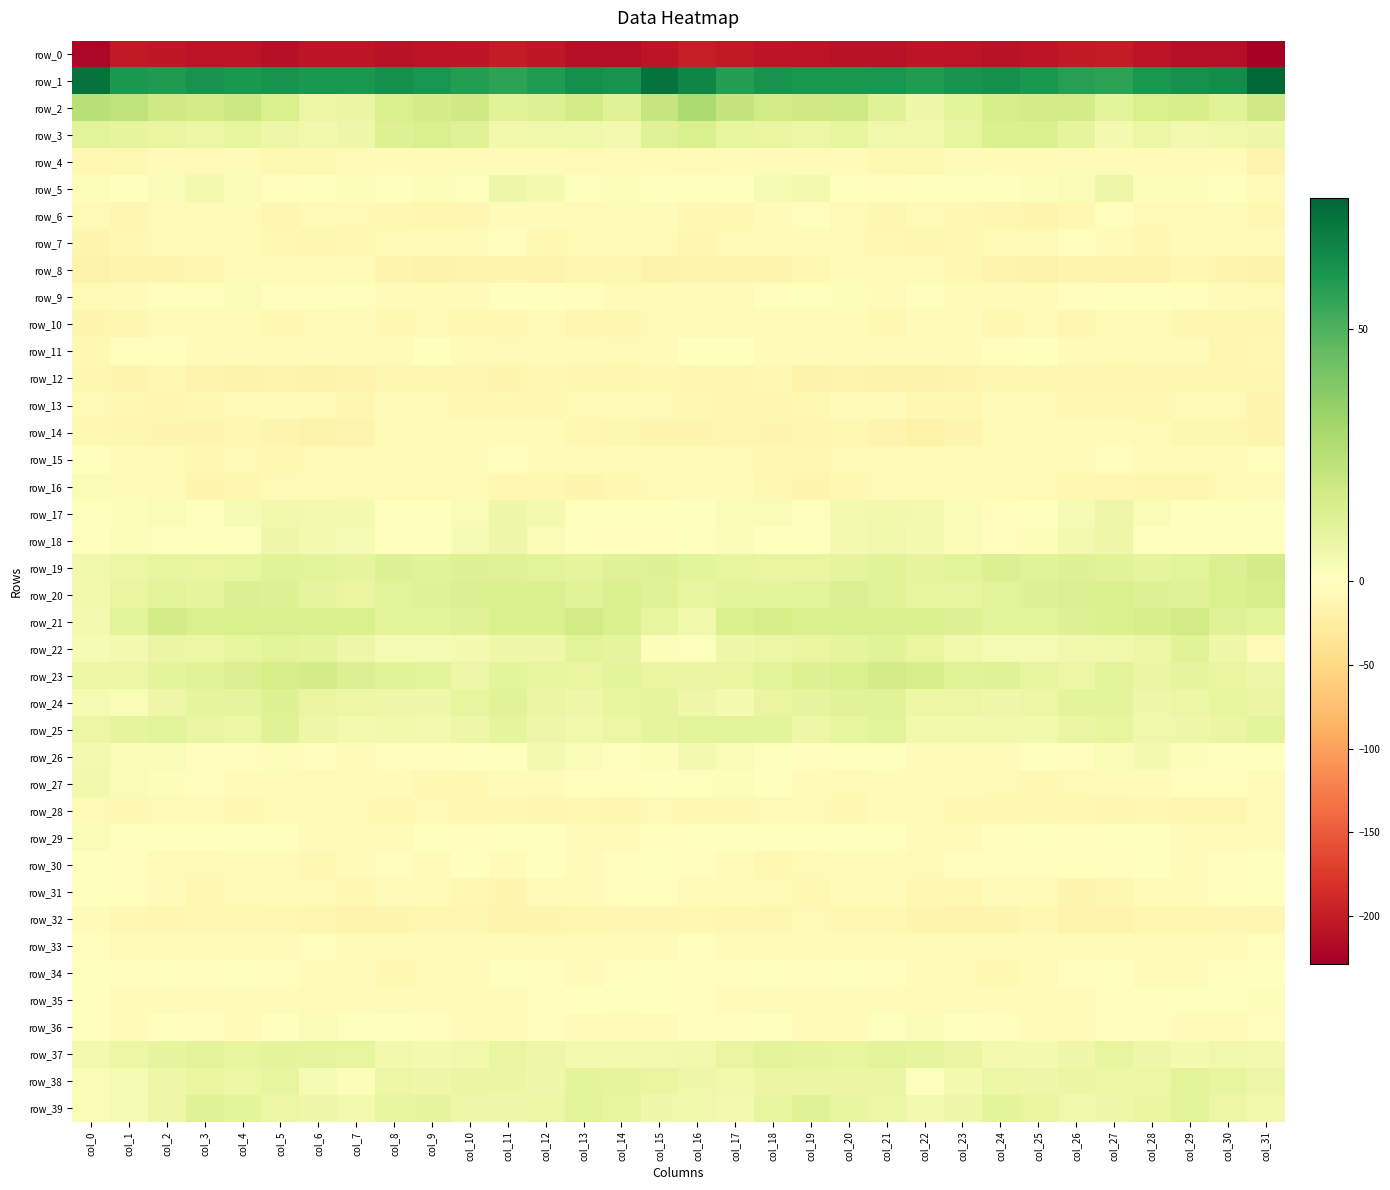

What is the maximum value for row_30?

-0.7